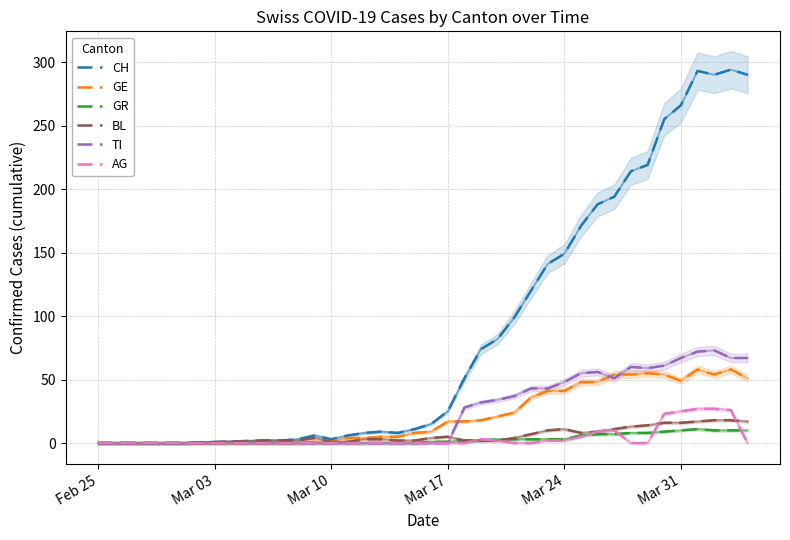

What is the value of the BL point at the 31st from the left?

16